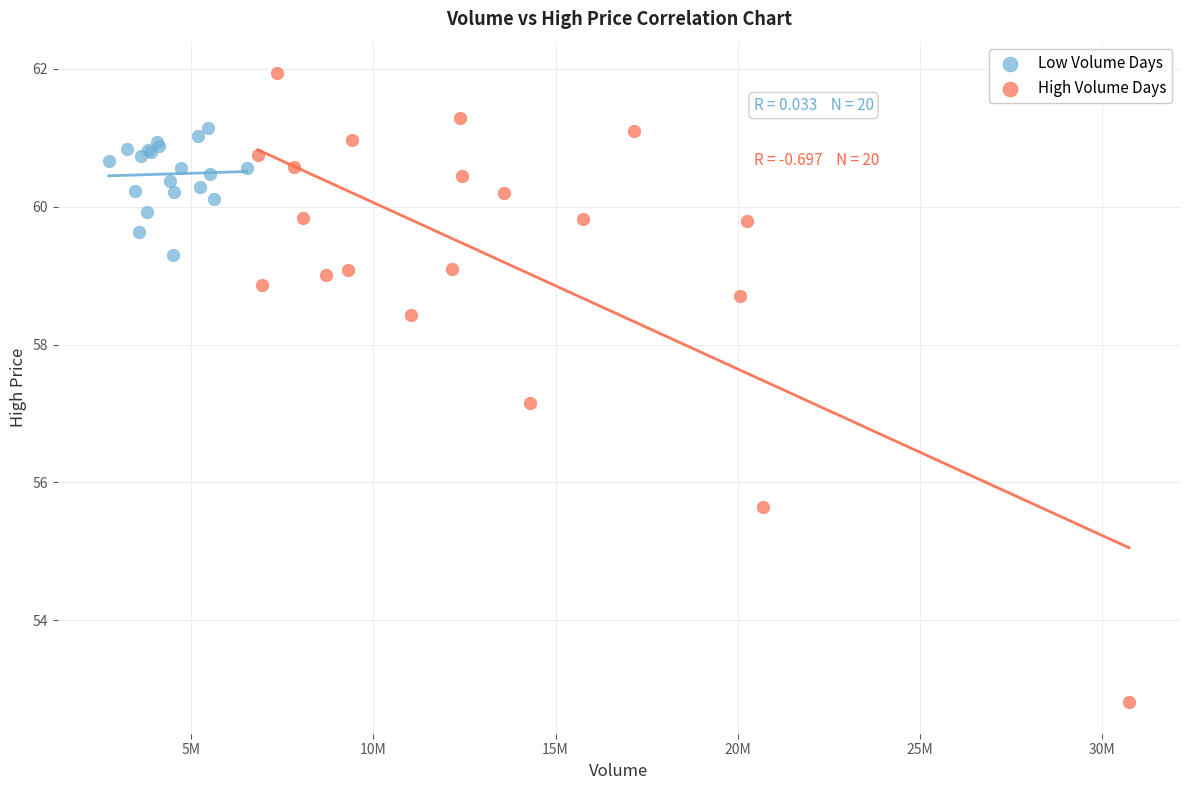

Which series reaches the minimum Y coordinate?

High Volume Days